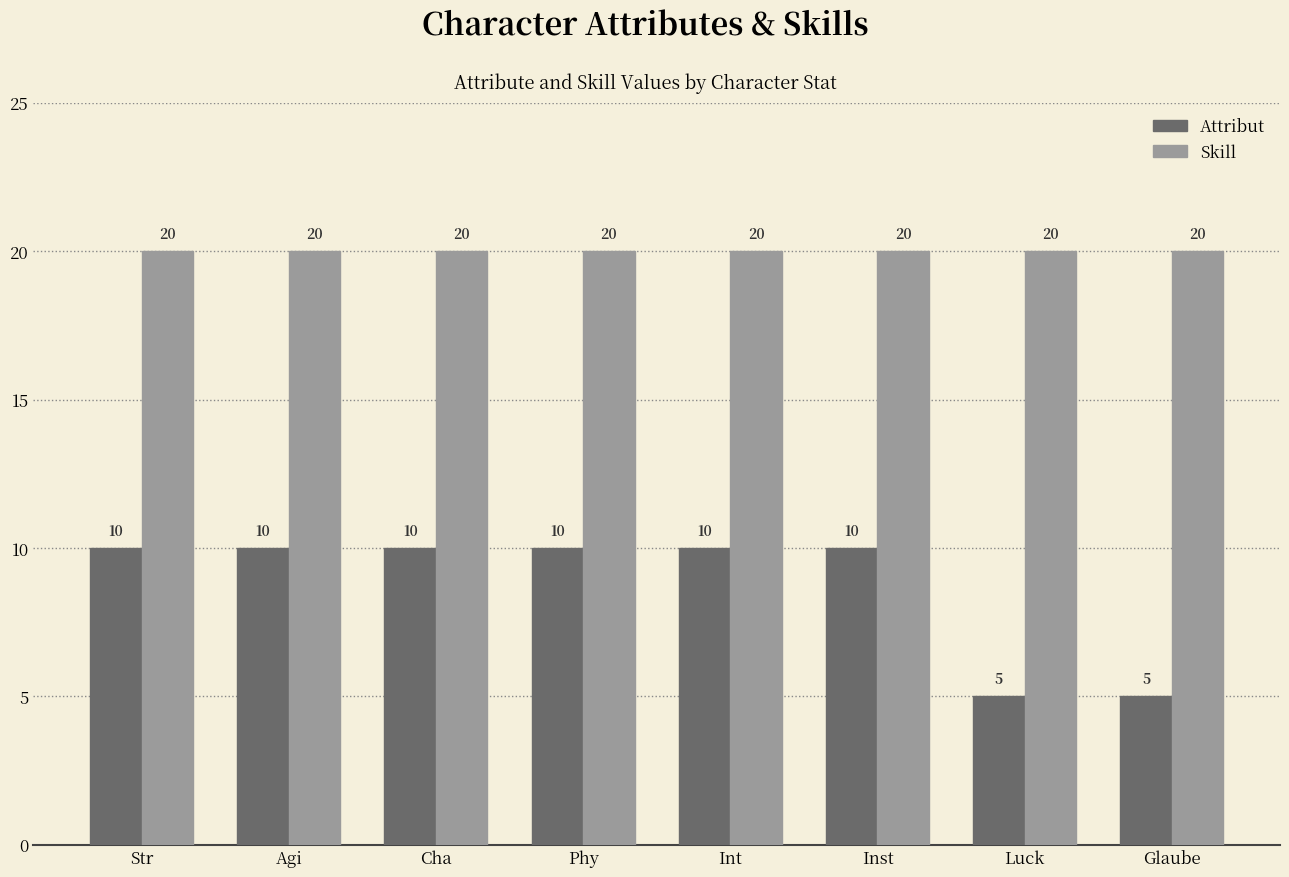

List the series in order of their overall mean, lowest first.

Attribut, Skill